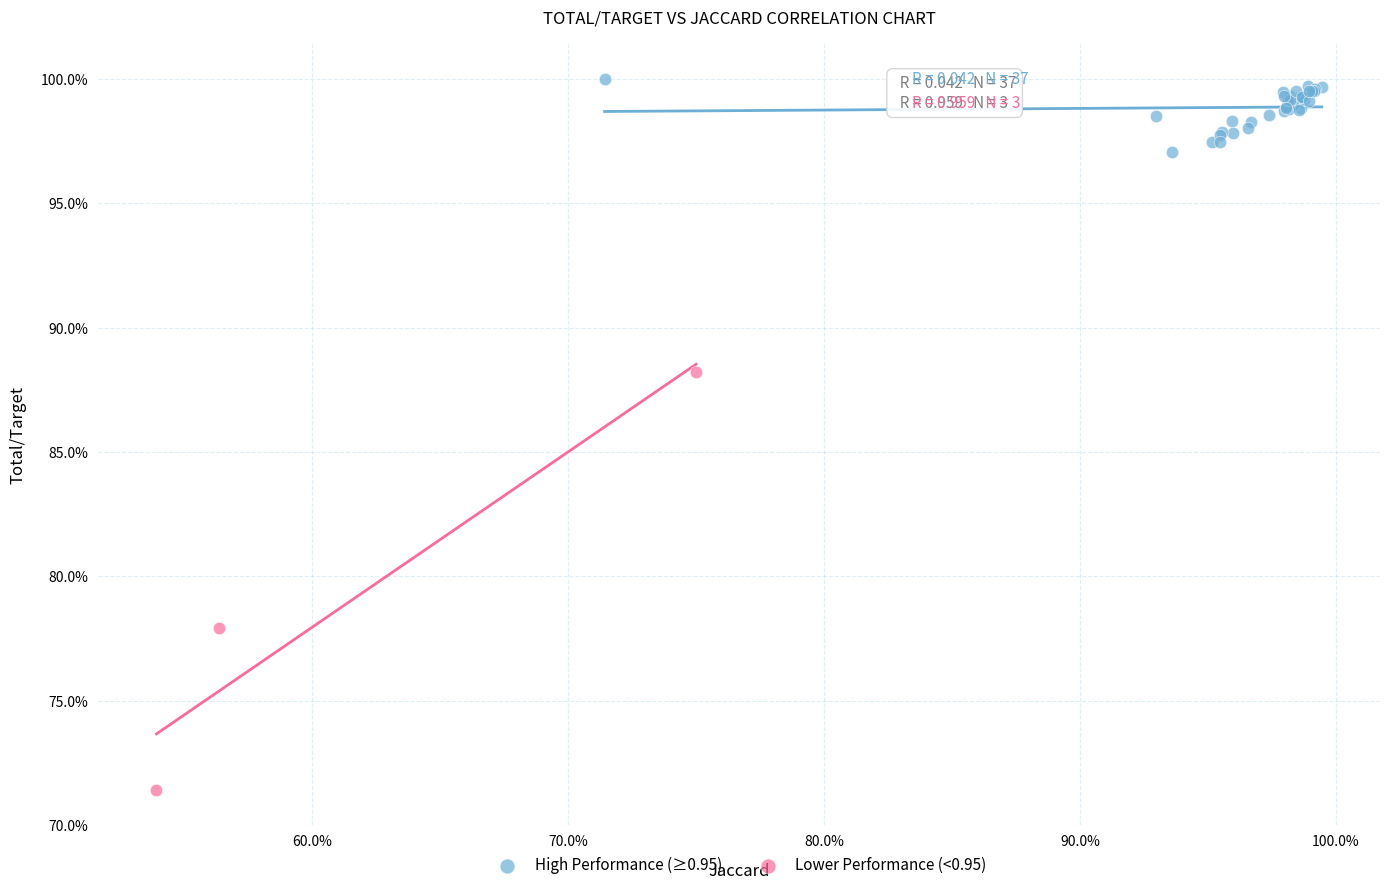

Which series has the largest Y range (max minus min)?

Lower Performance (<0.95)